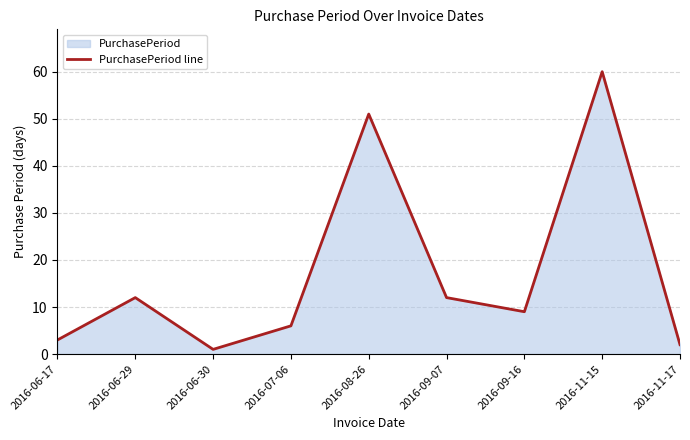

True or false: there are more than 1 points higher than both neighbors.

True